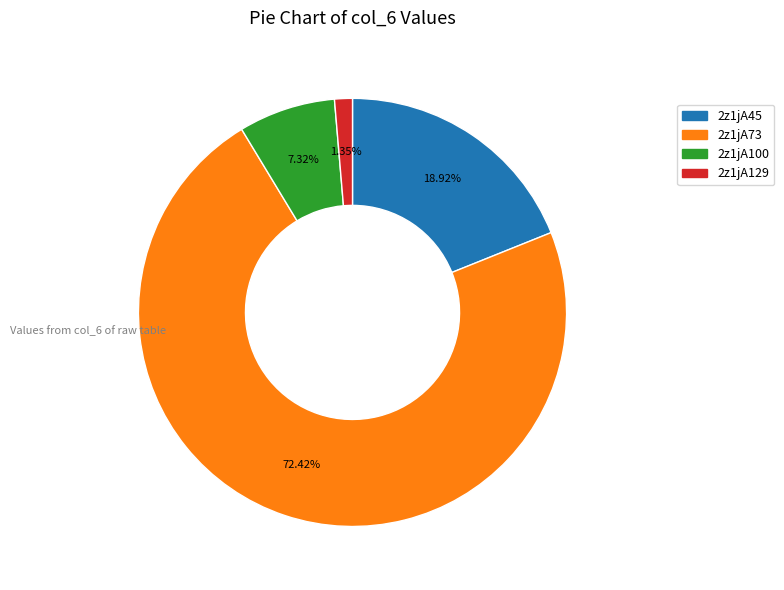

To the nearest percent, what is the difference between the largest and smallest slice percentages?

71%